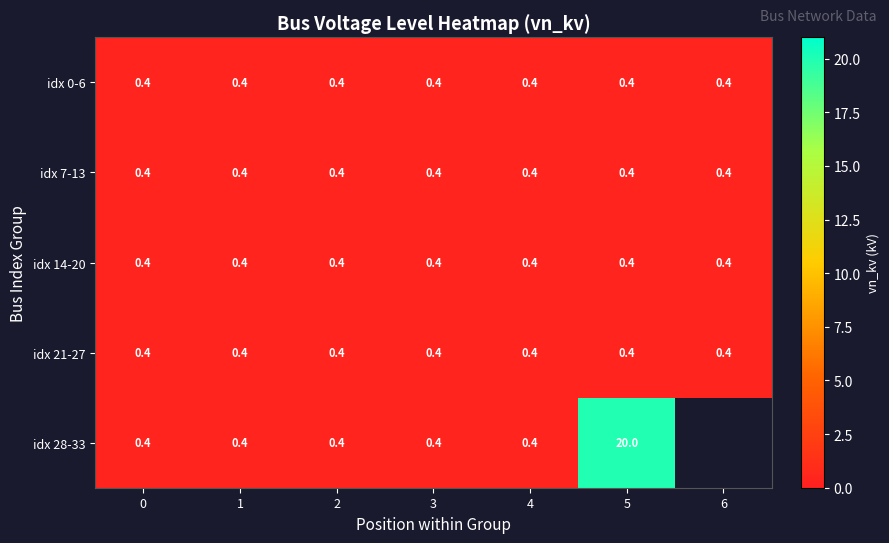

Read the idx 21-27 value at 1.

0.4